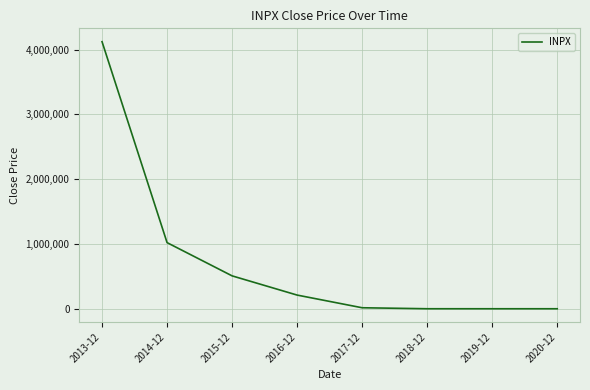

What value does the data have at 2017-12?

15341.4